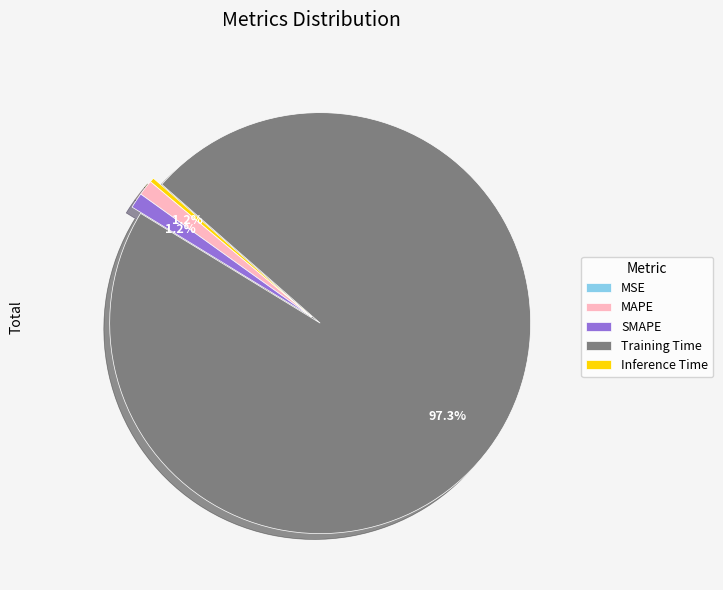

Between MAPE and Inference Time, which is larger?

MAPE